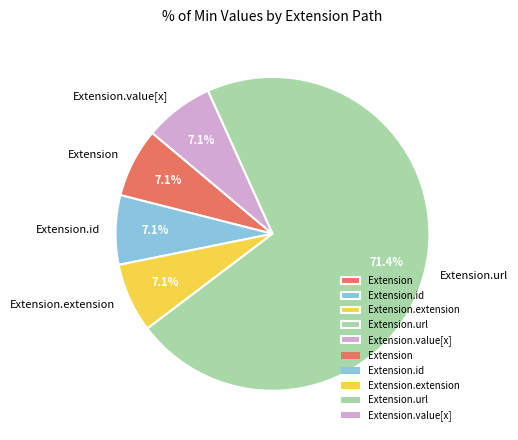

Which slice is the largest?

Extension.url